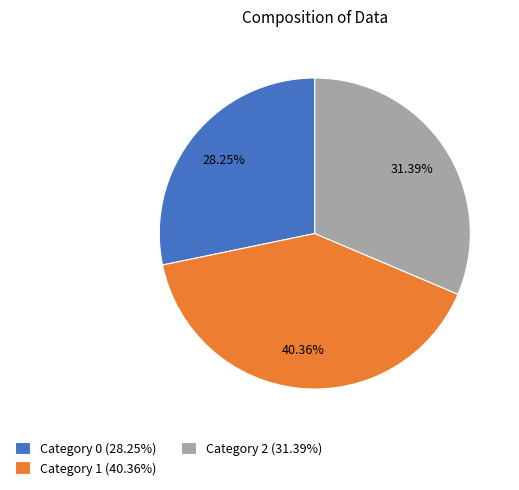

Approximately how many times larger is the value at Category 1 (40.36%) compared to Category 0 (28.25%)?

1.4